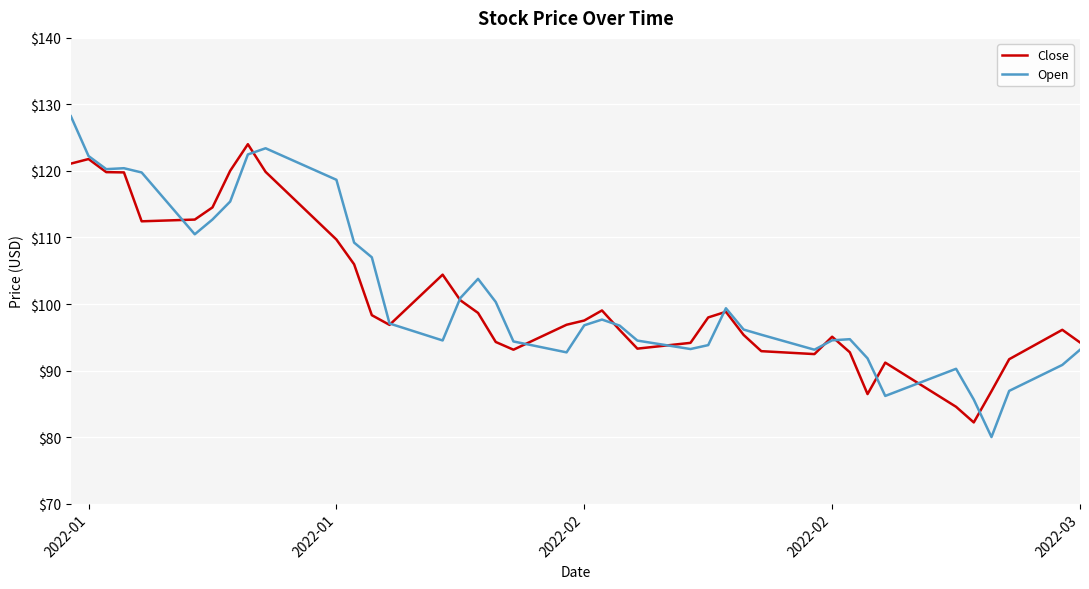

Which series has the widest spread of values?

Open